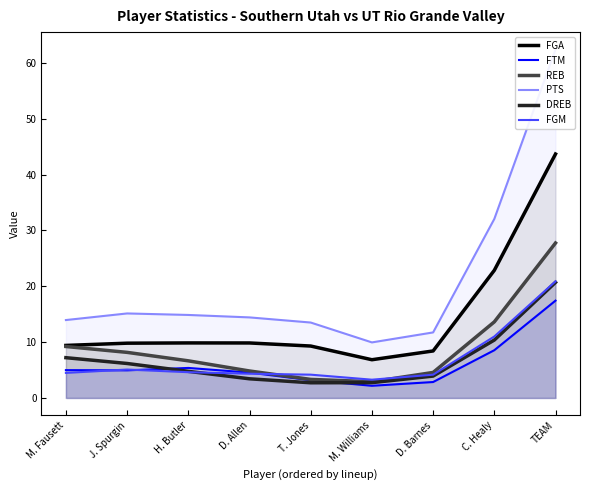

Between T. Jones and D. Barnes, which series saw the biggest shift?

PTS